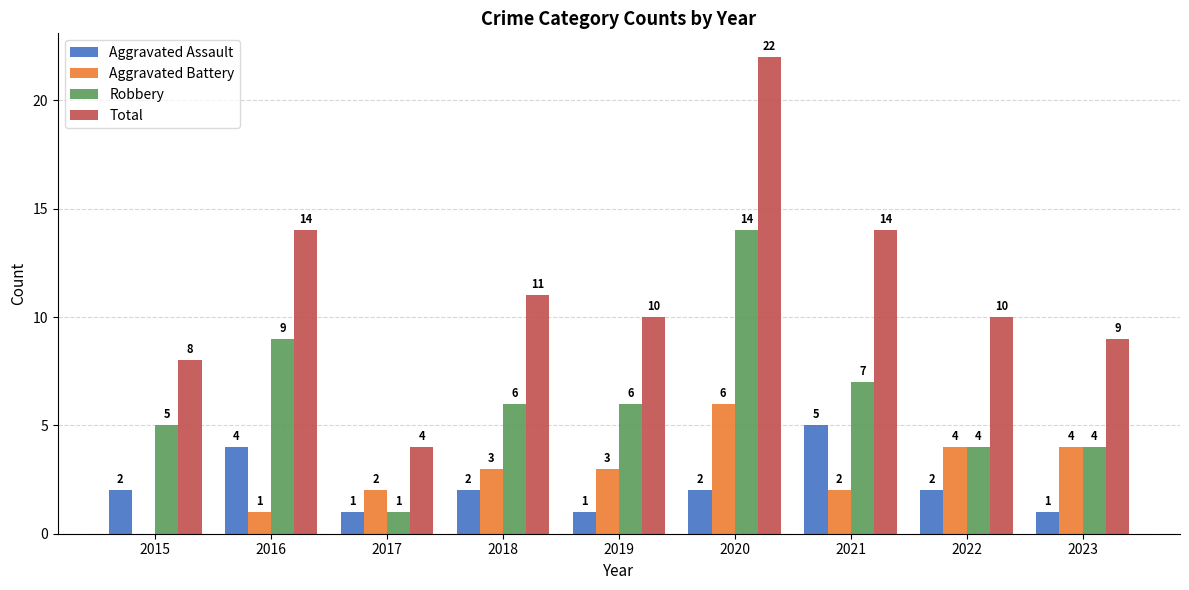

Reading left to right, extract all data points from this chart.

Aggravated Assault: 2015=2	2016=4	2017=1	2018=2	2019=1	2020=2	2021=5	2022=2	2023=1
Aggravated Battery: 2015=0	2016=1	2017=2	2018=3	2019=3	2020=6	2021=2	2022=4	2023=4
Robbery: 2015=5	2016=9	2017=1	2018=6	2019=6	2020=14	2021=7	2022=4	2023=4
Total: 2015=8	2016=14	2017=4	2018=11	2019=10	2020=22	2021=14	2022=10	2023=9